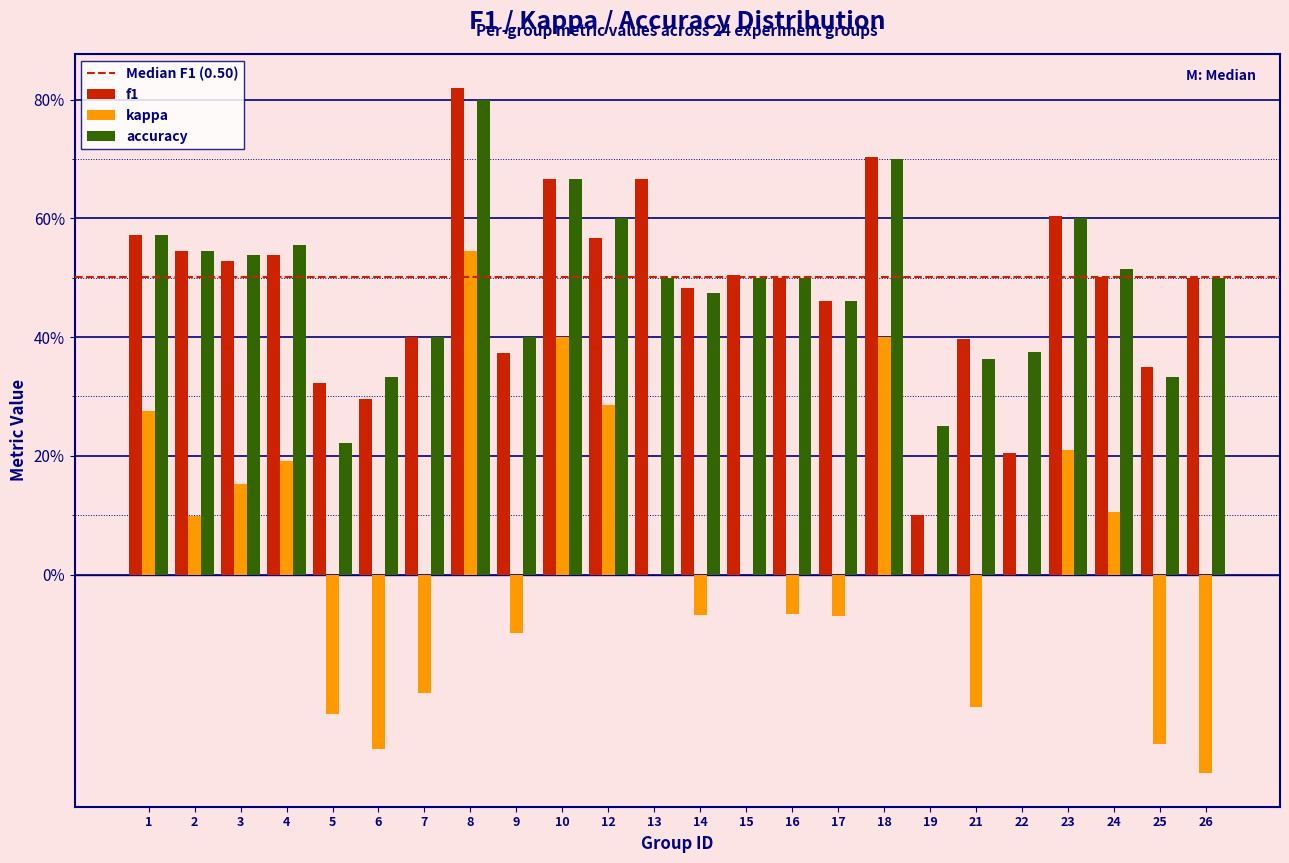

Are the bars horizontal?

No